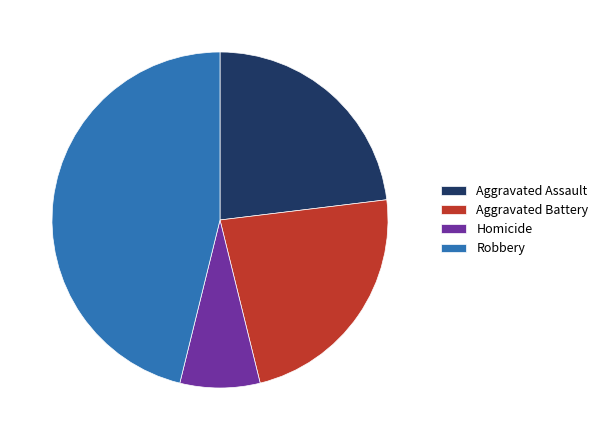

What is the ratio of the value at Robbery to the value at Aggravated Assault?

2.0